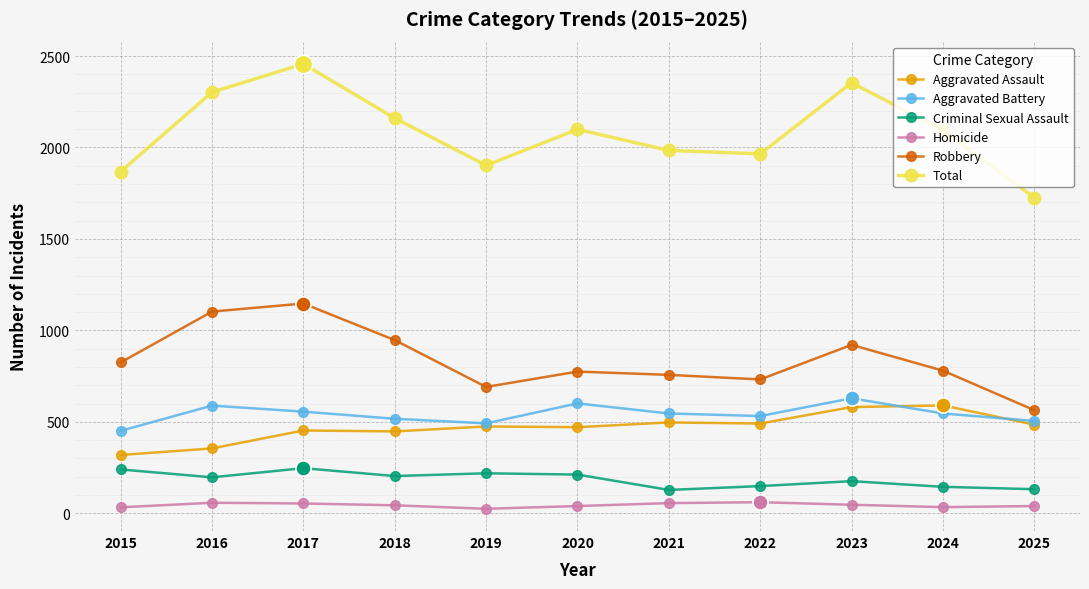

Which series has the widest spread of values?

Total